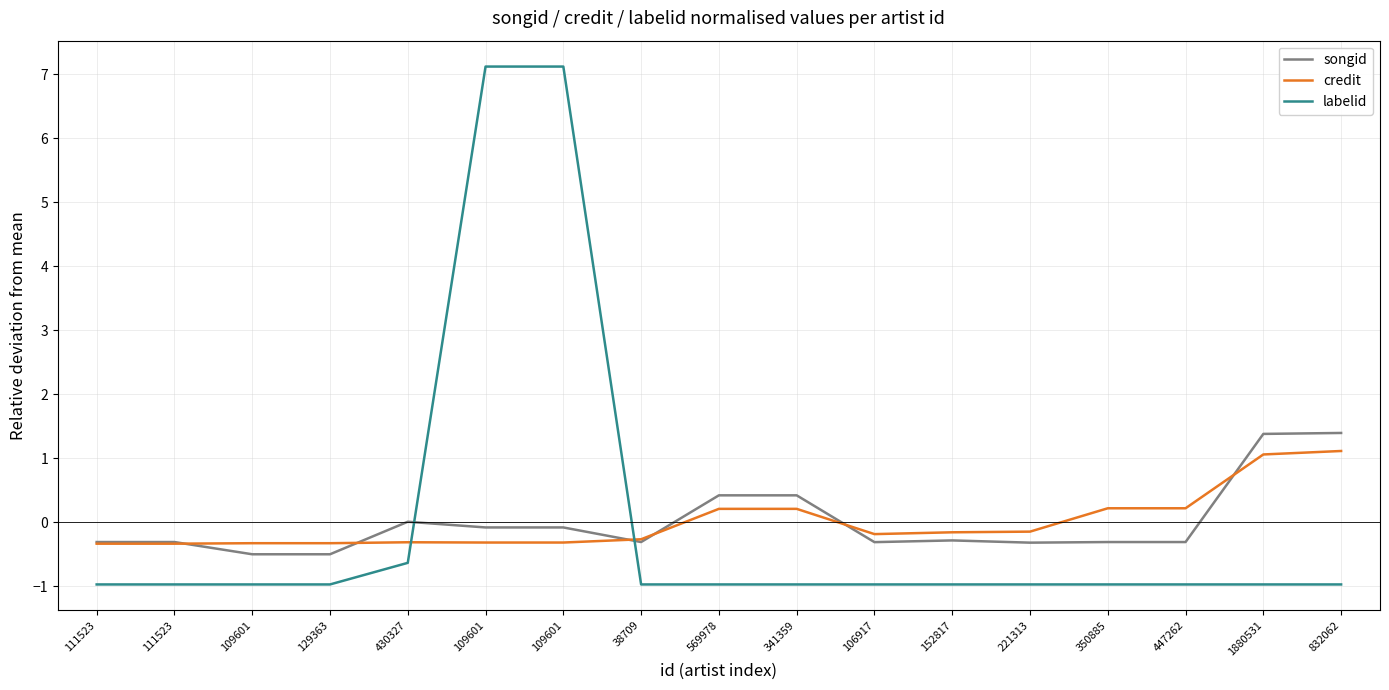

At how many categories does at least one series exceed 1?

4